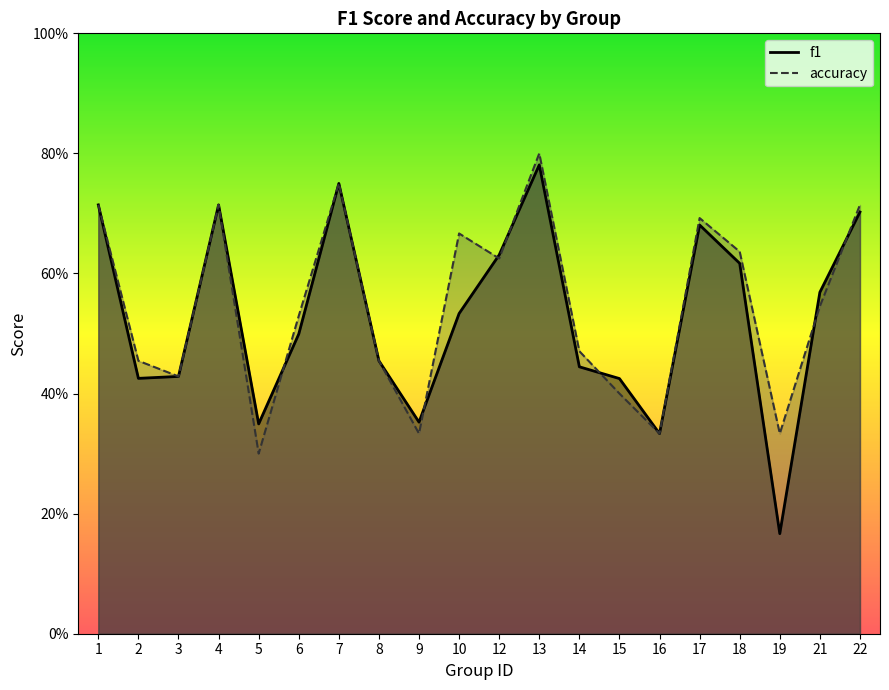

True or false: f1 and accuracy cross at least once.

True